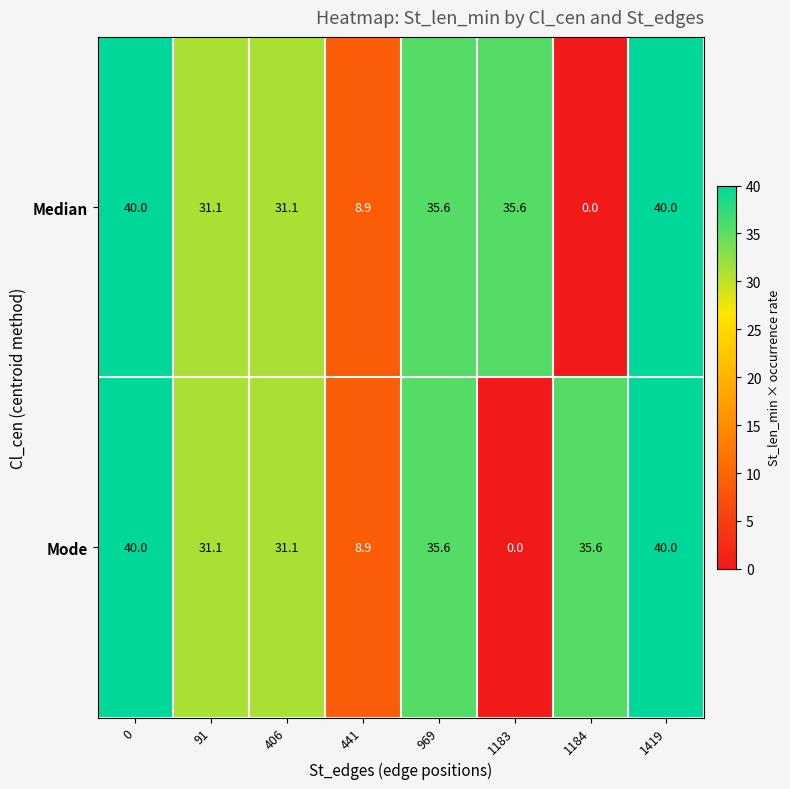

Reading right to left, extract all data points from this chart.

Median: 1419=40.0	1184=0.0	1183=35.6	969=35.6	441=8.9	406=31.1	91=31.1	0=40.0
Mode: 1419=40.0	1184=35.6	1183=0.0	969=35.6	441=8.9	406=31.1	91=31.1	0=40.0